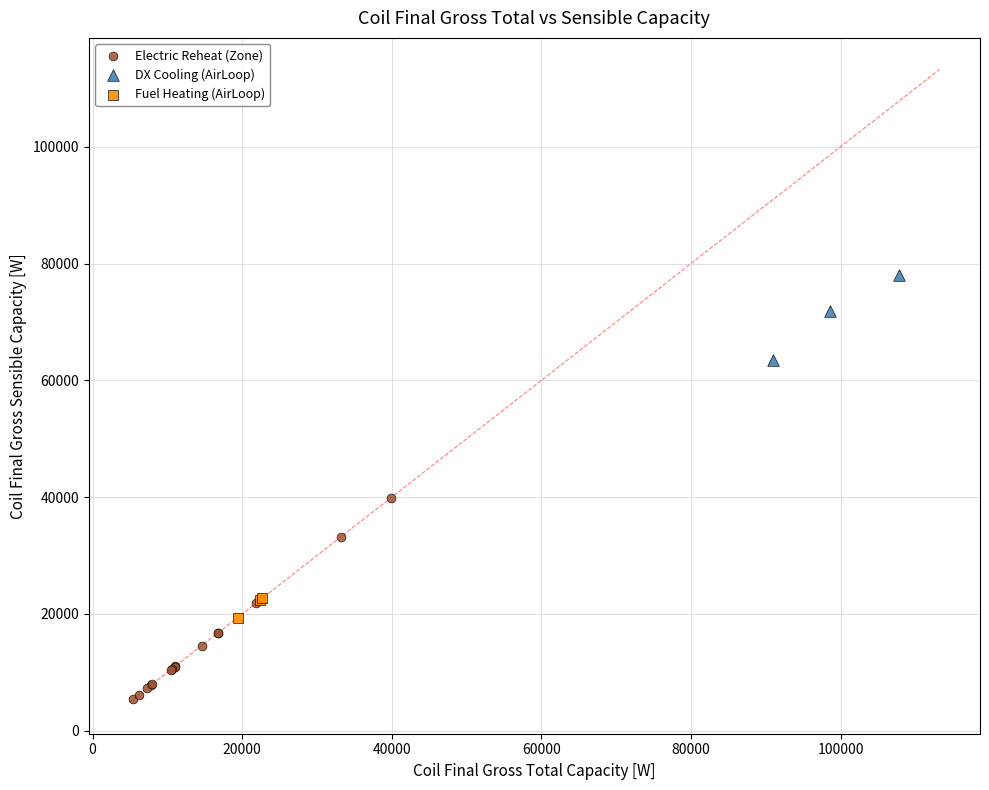

Which series has the widest spread of Y values?

Electric Reheat (Zone)